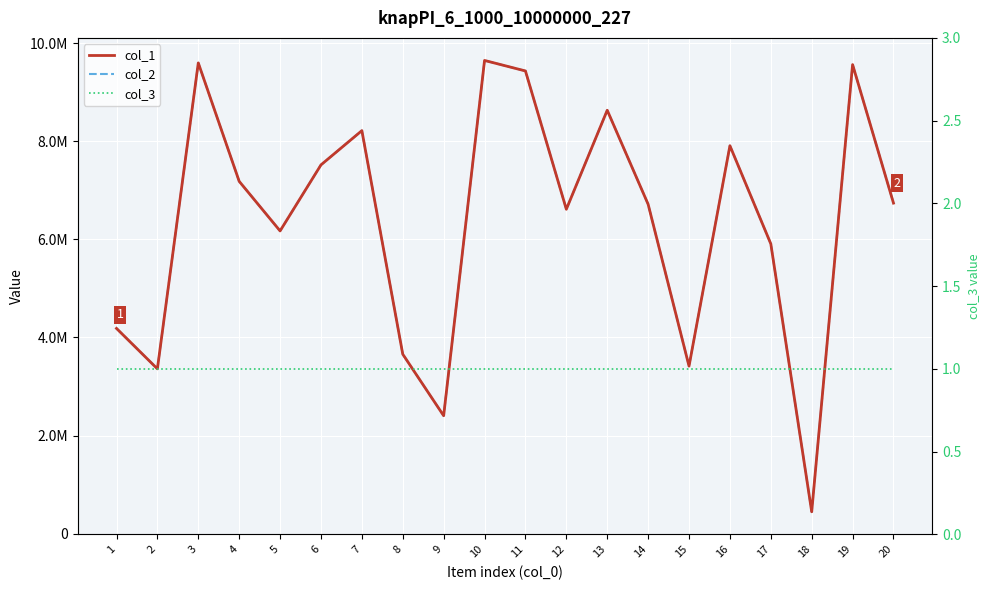

Is it true that col_1 equals 3658888 at 8?

True